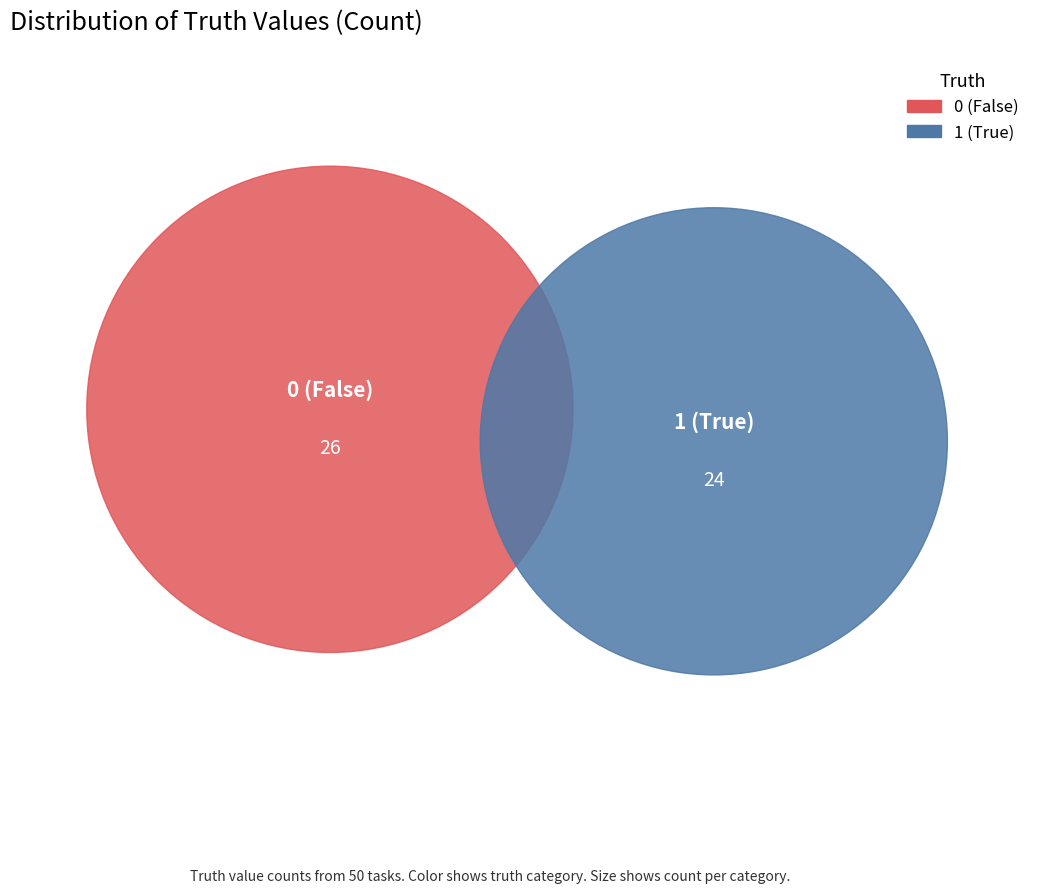

Rank the categories by value from lowest to highest.

1, 0